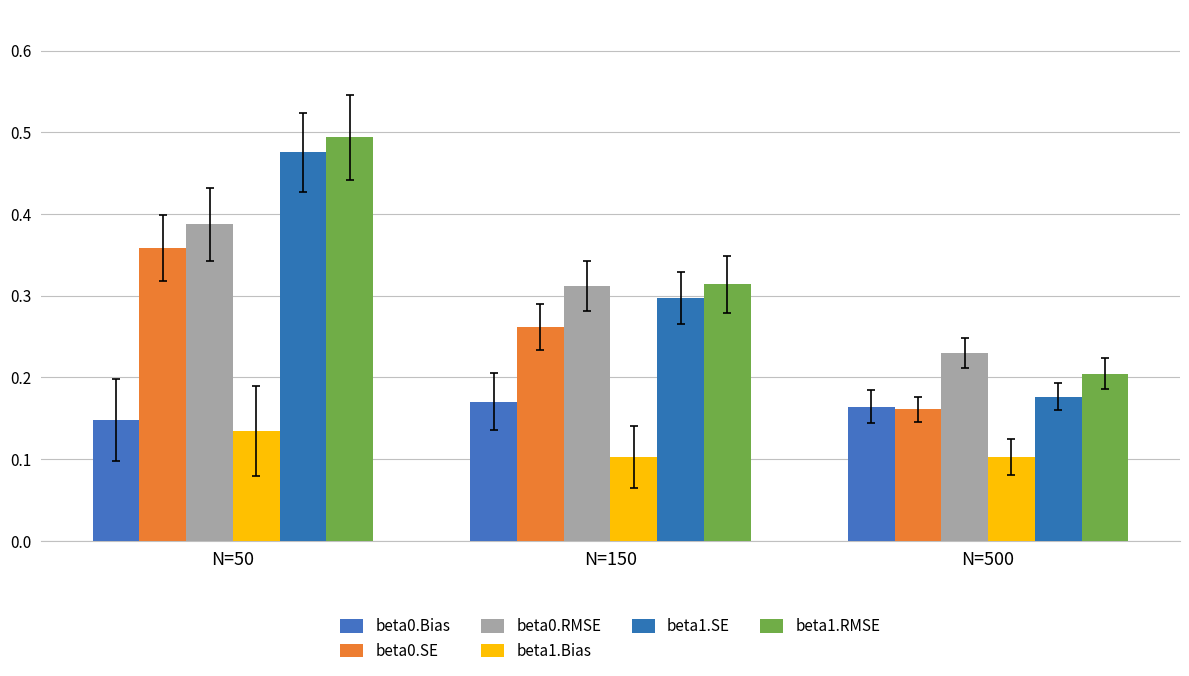

Count the beta1.SE values in the range 0 to 1.

3